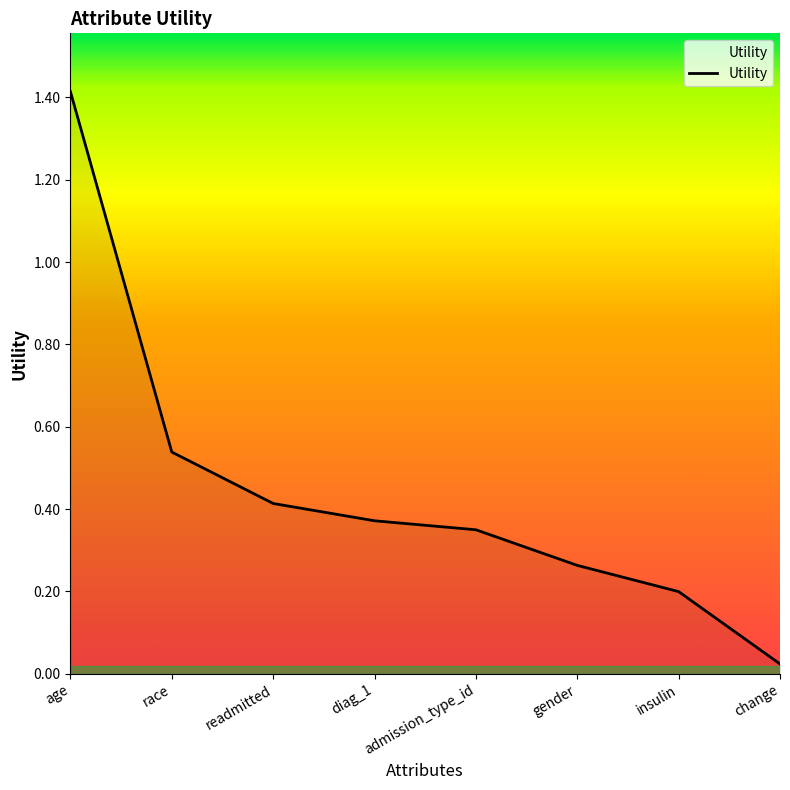

Is it true that the value at diag_1 is 0.1?

False